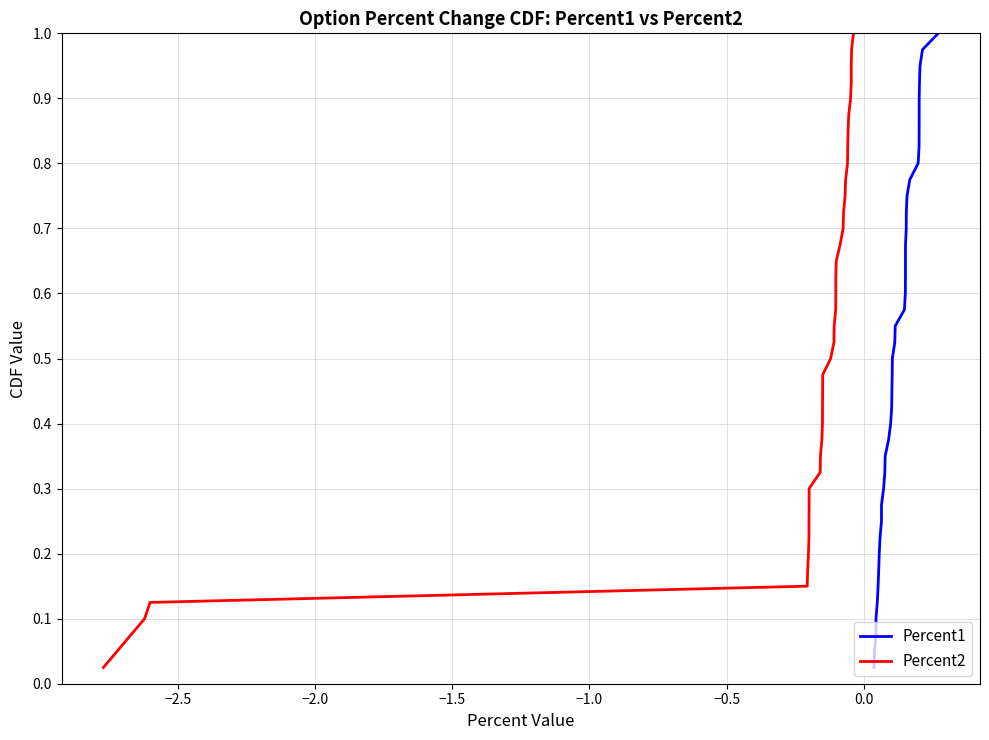

Rank the series by their maximum value, from lowest to highest.

Percent1, Percent2